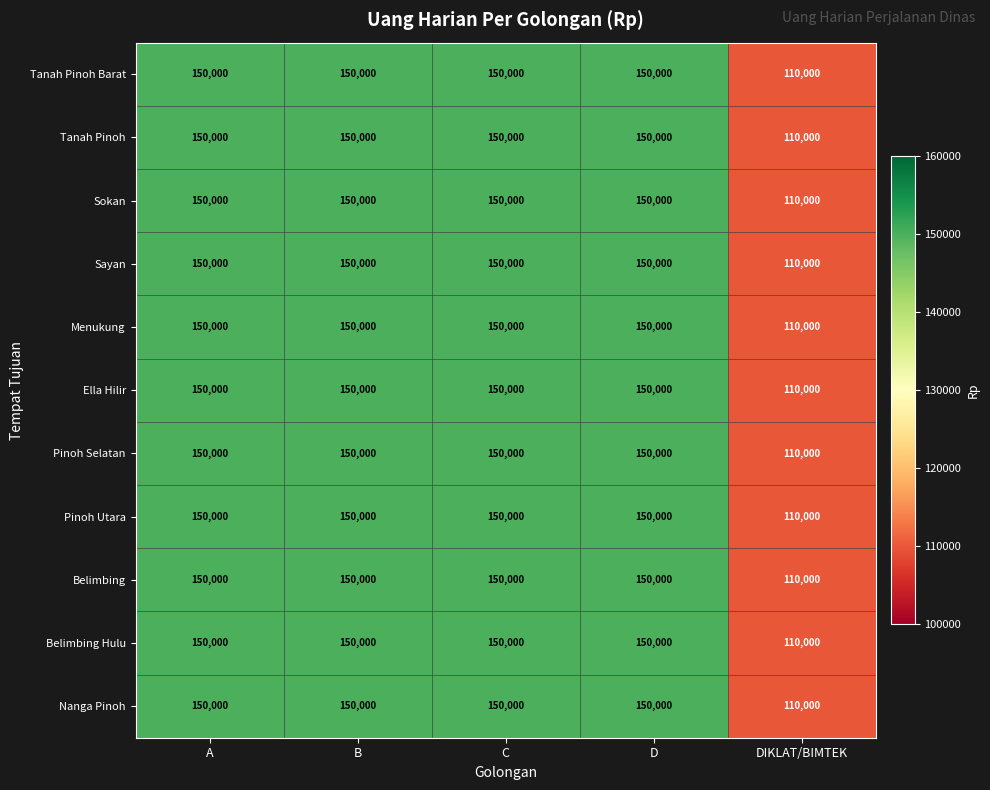

True or false: Belimbing Hulu has a value of 164724 at DIKLAT/BIMTEK.

False